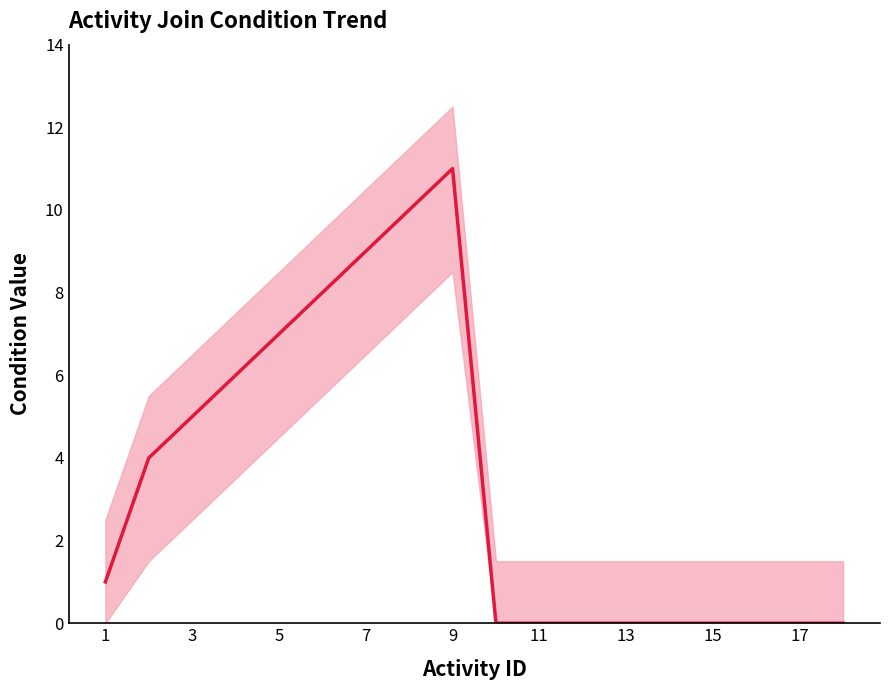

What is the value of the 6th point from the left?

8